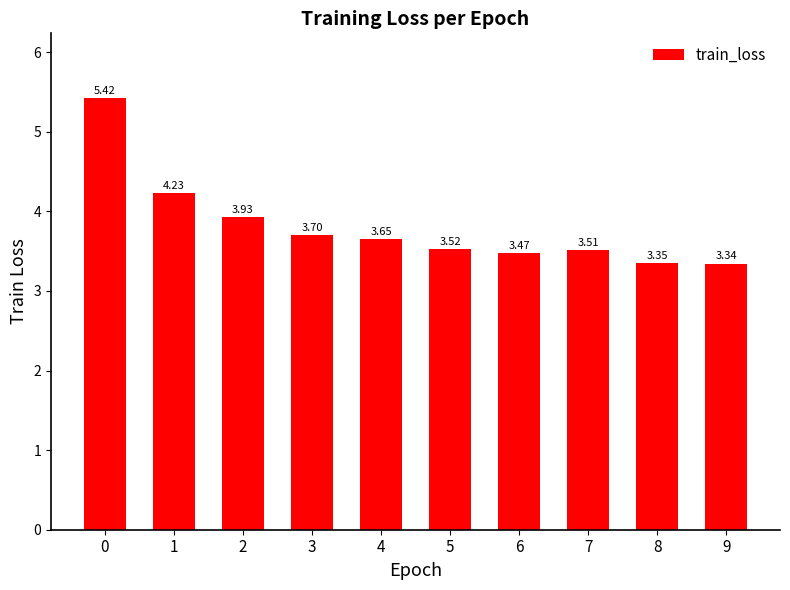

What value does the data have at 0?

5.4